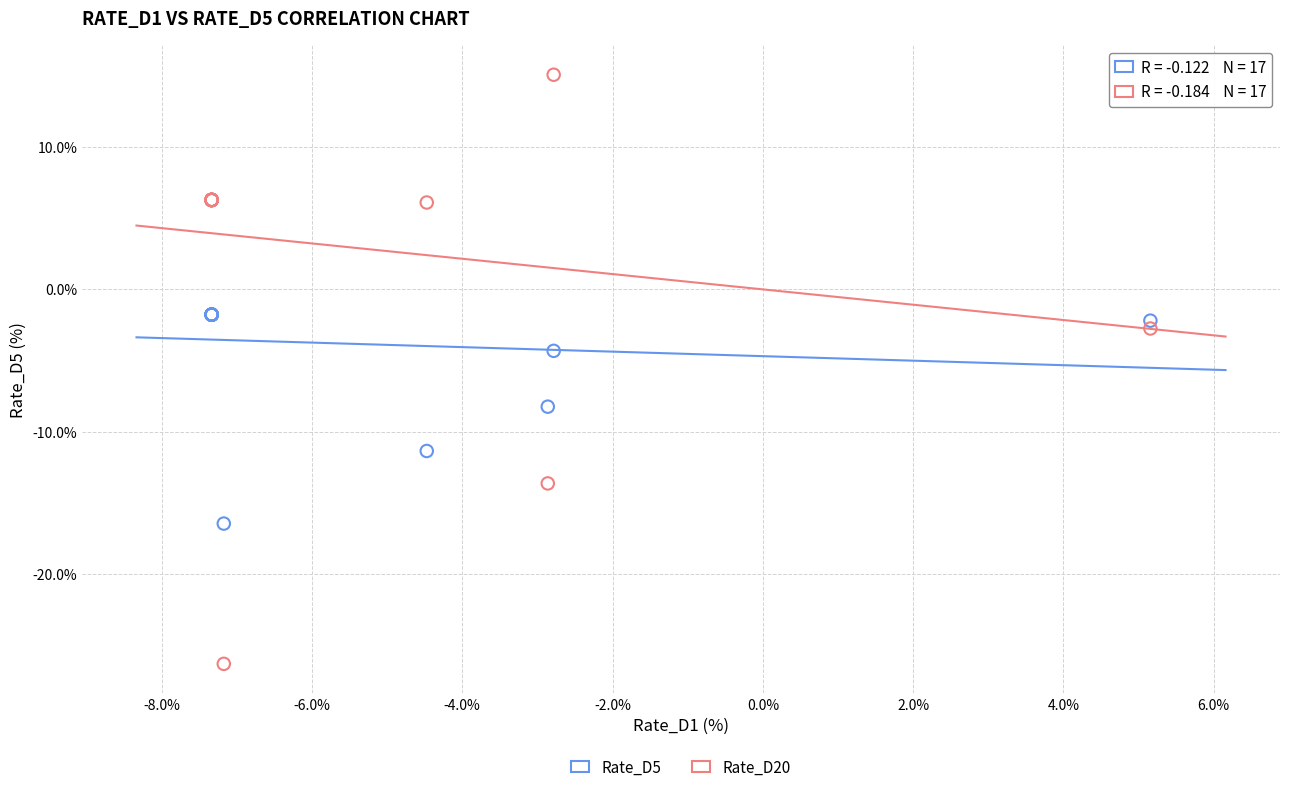

Which series has the largest Y range (max minus min)?

Rate_D20